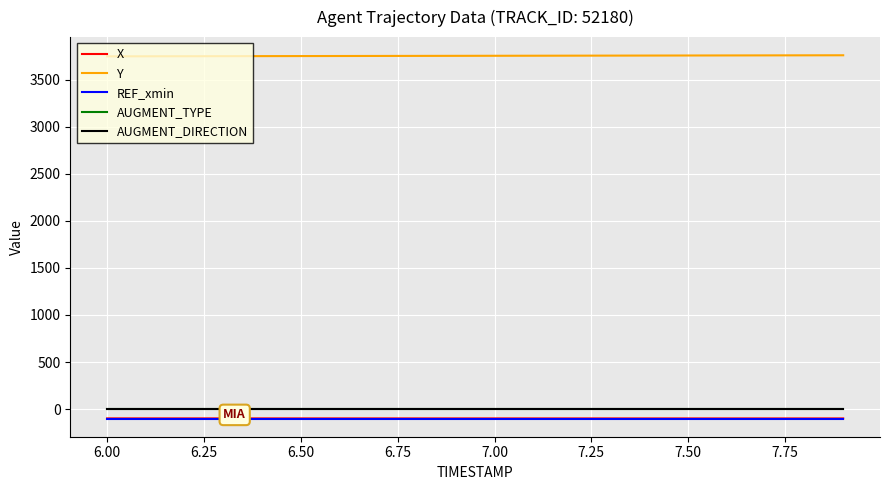

True or false: X and Y cross at least once.

False